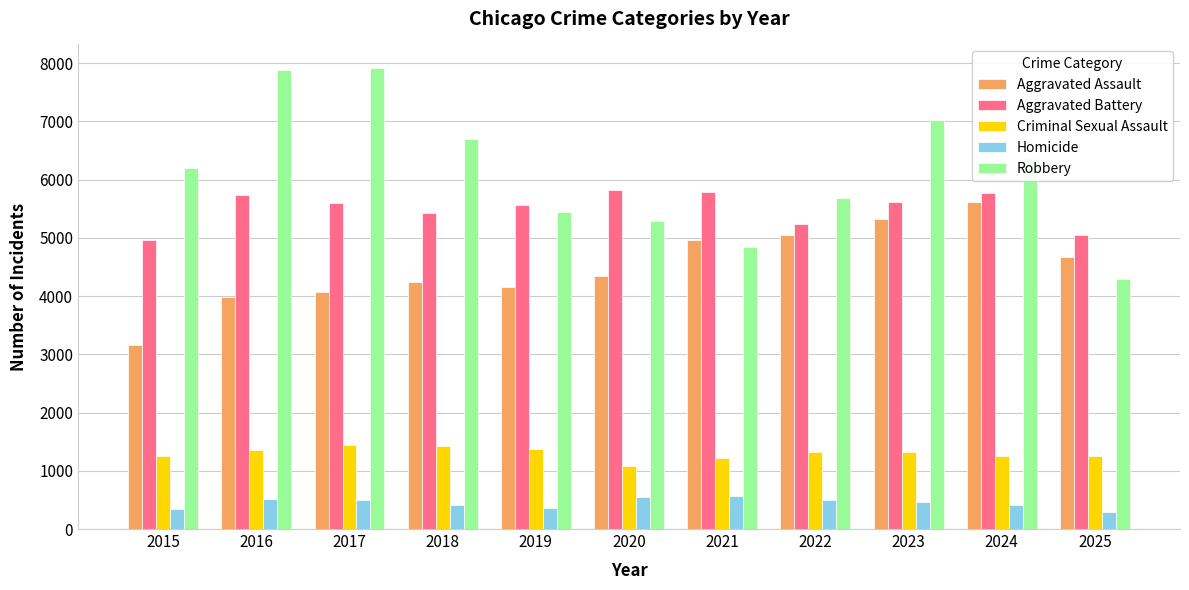

True or false: Criminal Sexual Assault has a value of 1222 at 2021.

True